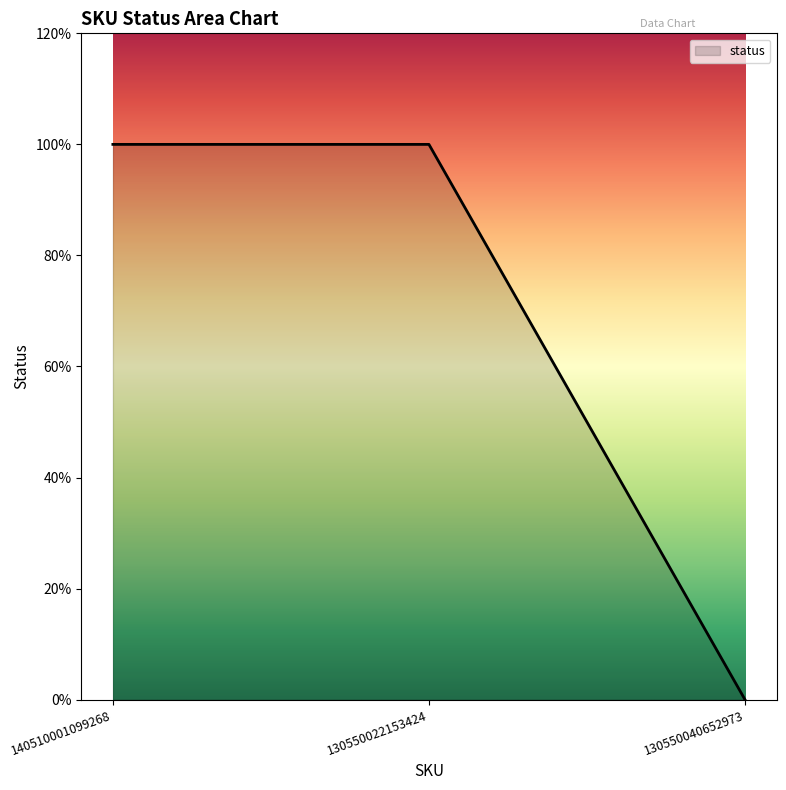

What is the sum of all values?

2